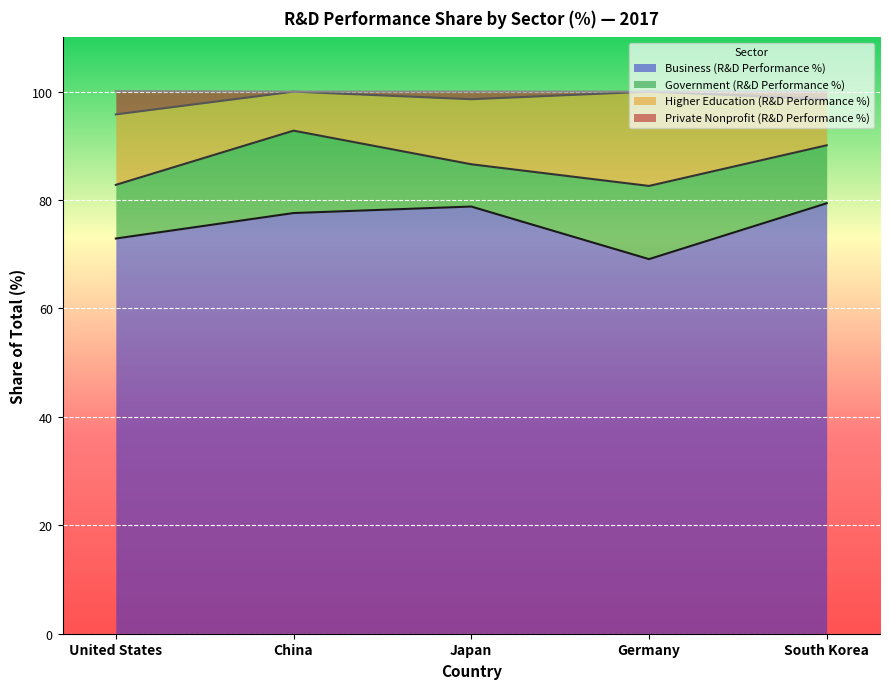

What is the total value across all series at Germany?

100.0